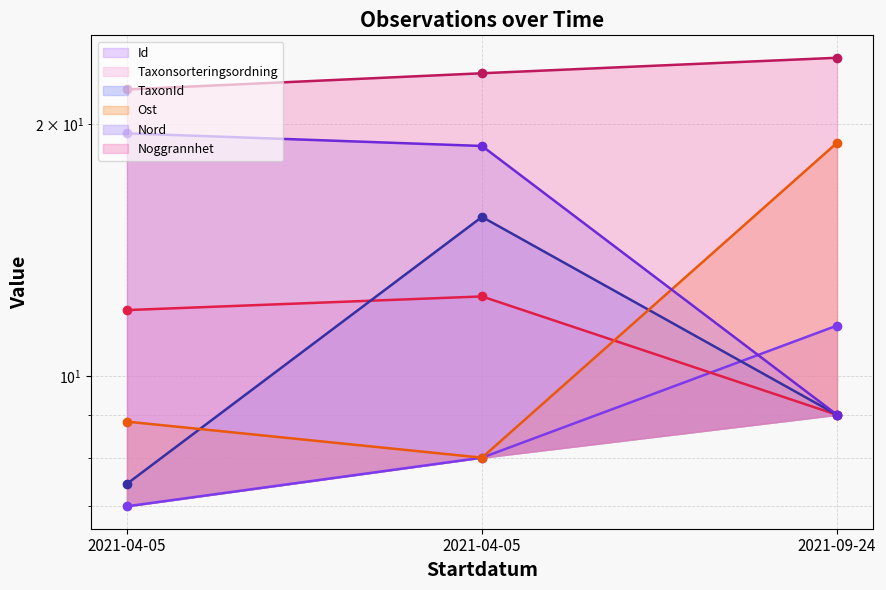

At how many categories does at least one series exceed 9?

3